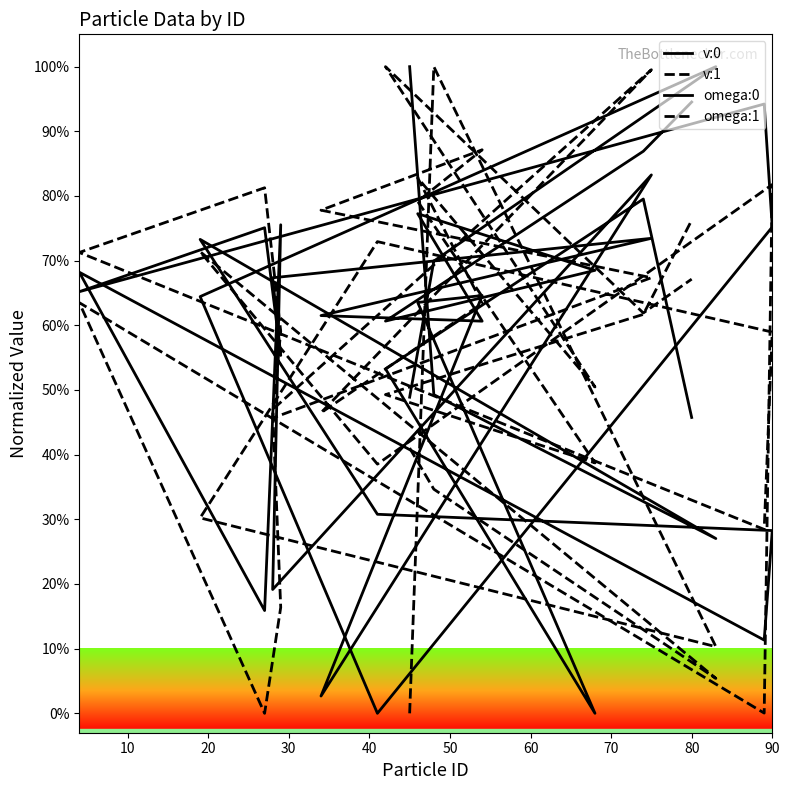

At which category does omega:1 reach its first local valley?

20